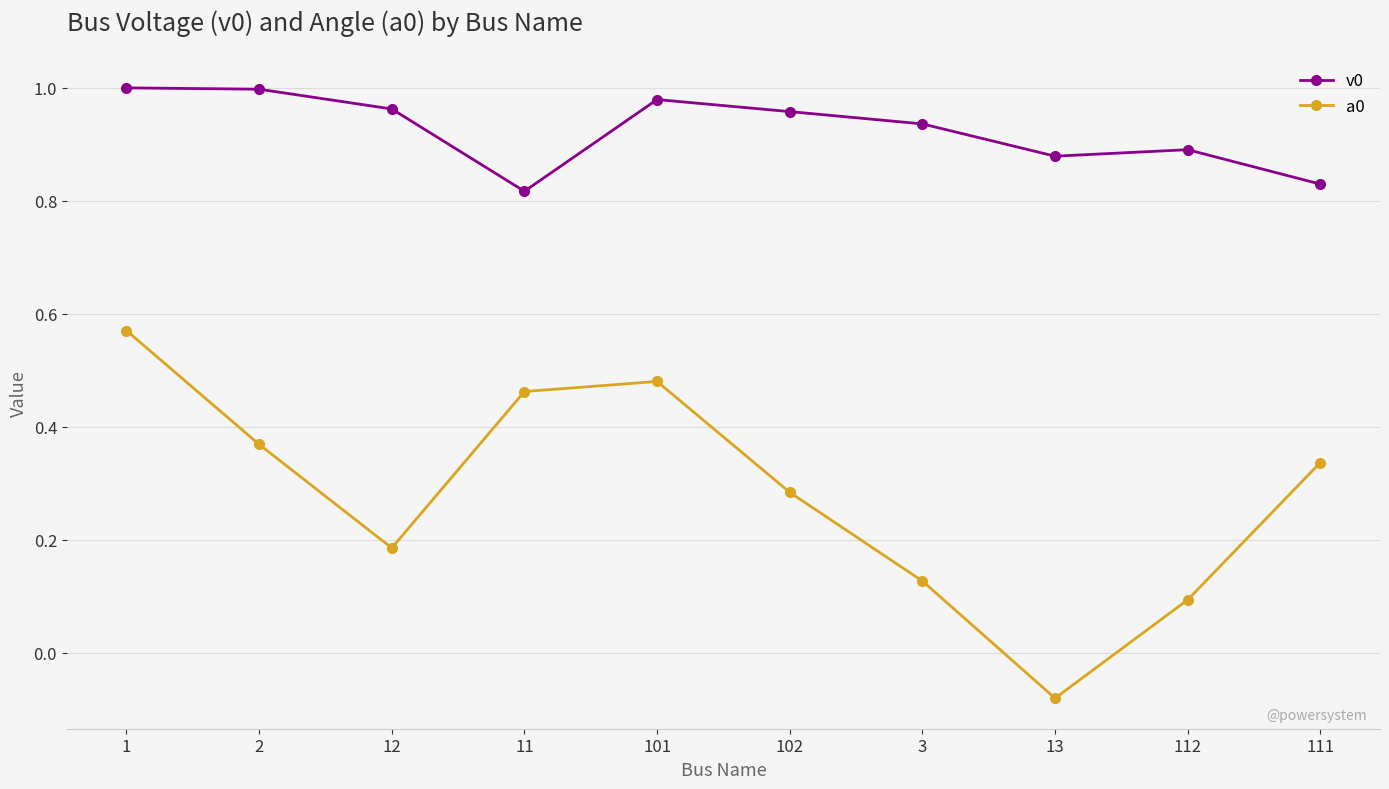

Which series has the largest total across all categories?

v0